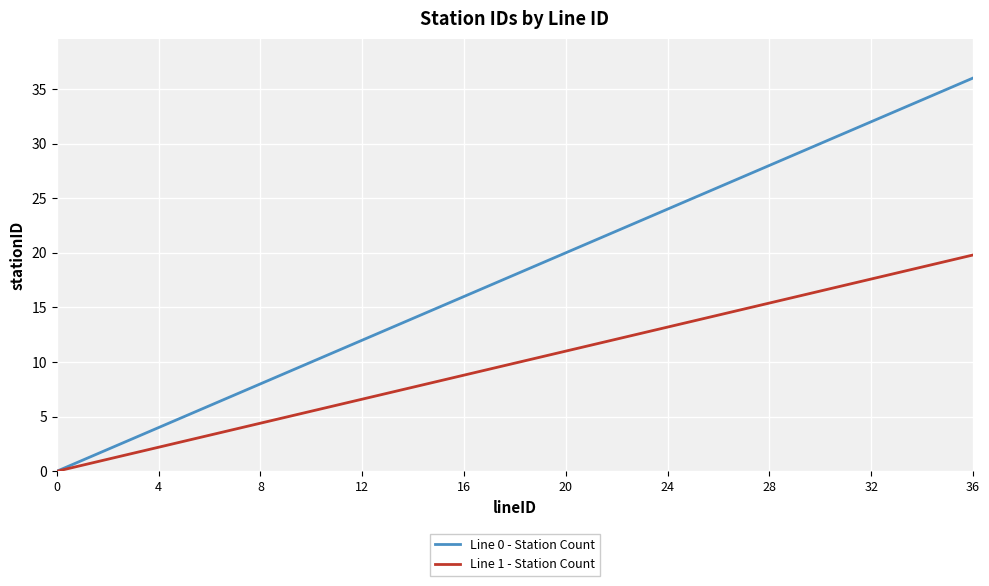

List the series in order of their overall mean, highest first.

Line 0 - Station Count, Line 1 - Station Count